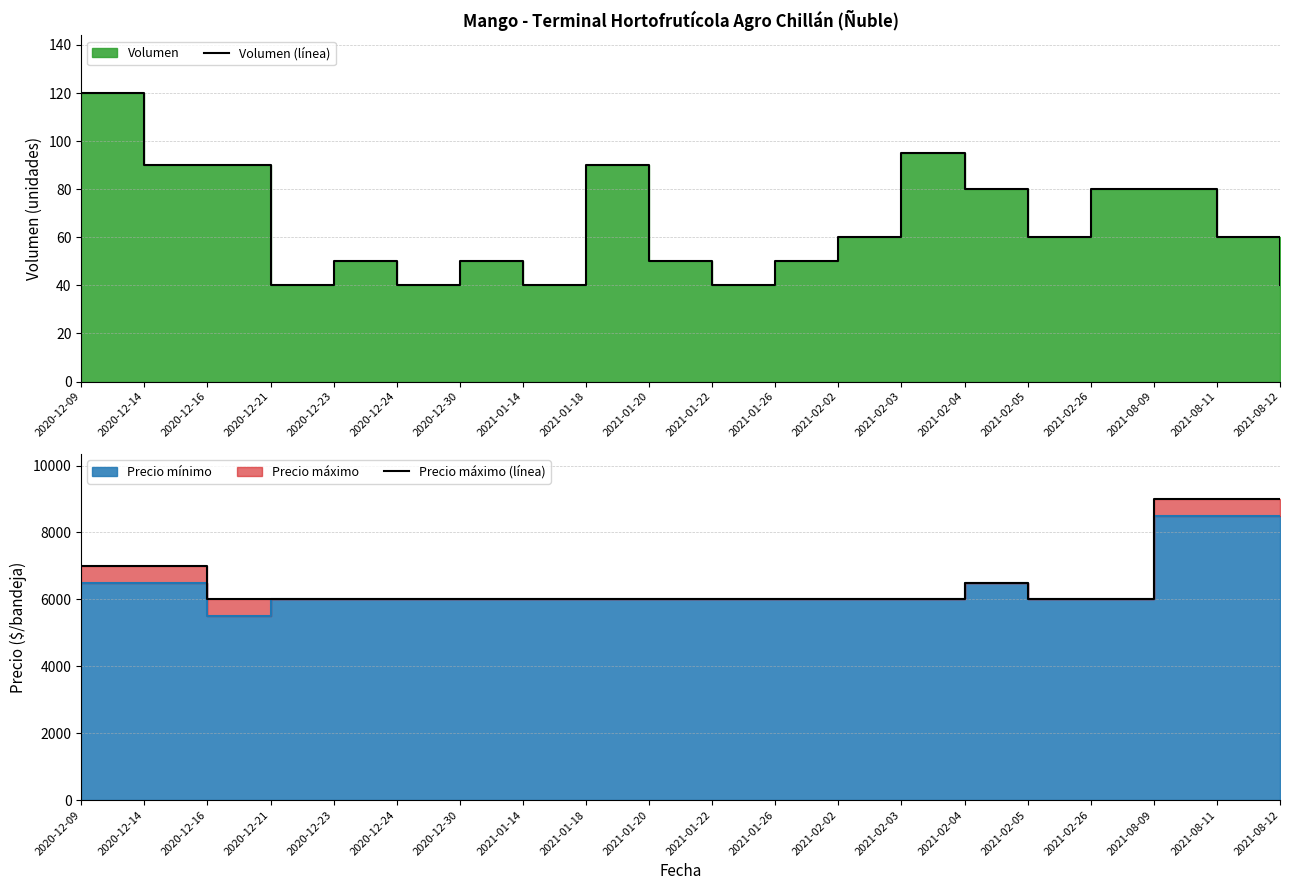

Reading left to right, extract all data points from this chart.

Volumen (línea): 2020-12-09=120	2020-12-14=90	2020-12-16=90	2020-12-21=40	2020-12-23=50	2020-12-24=40	2020-12-30=50	2021-01-14=40	2021-01-18=90	2021-01-20=50	2021-01-22=40	2021-01-26=50	2021-02-02=60	2021-02-03=95	2021-02-04=80	2021-02-05=60	2021-02-26=80	2021-08-09=80	2021-08-11=60	2021-08-12=40
Precio máximo (línea): 2020-12-09=7000	2020-12-14=7000	2020-12-16=6000	2020-12-21=6000	2020-12-23=6000	2020-12-24=6000	2020-12-30=6000	2021-01-14=6000	2021-01-18=6000	2021-01-20=6000	2021-01-22=6000	2021-01-26=6000	2021-02-02=6000	2021-02-03=6000	2021-02-04=6500	2021-02-05=6000	2021-02-26=6000	2021-08-09=9000	2021-08-11=9000	2021-08-12=9000